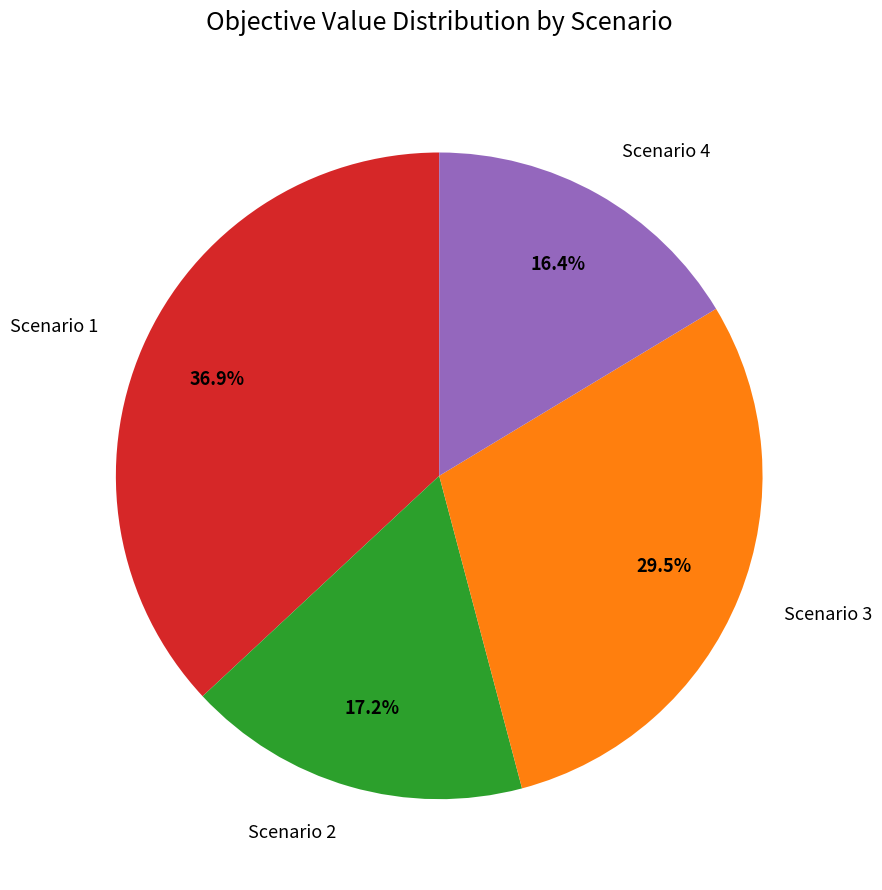

What percentage is NOT represented by Scenario 4?

83.6%